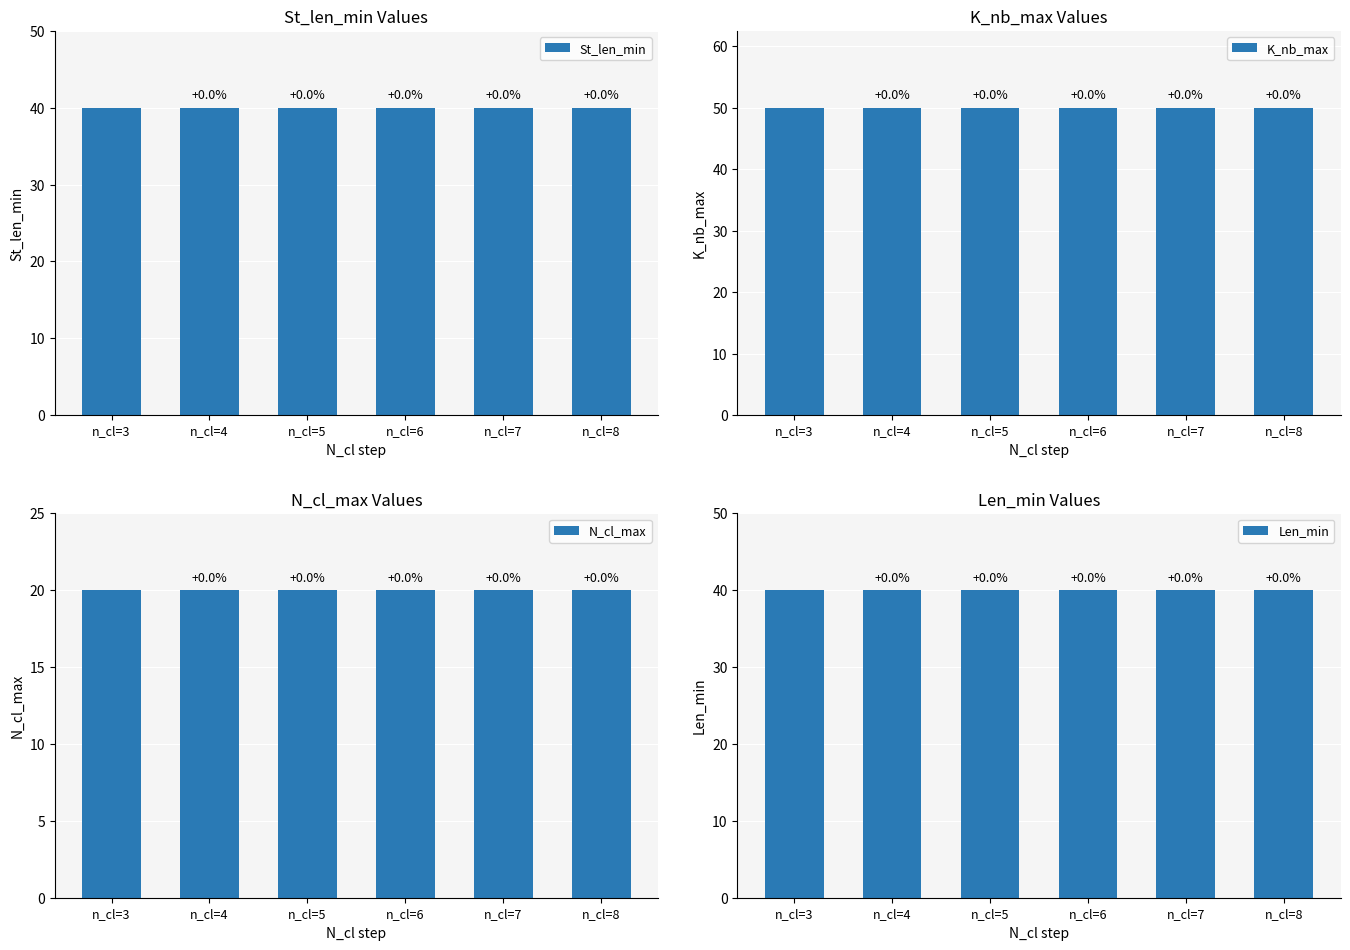

What is the minimum value shown in the chart?

20